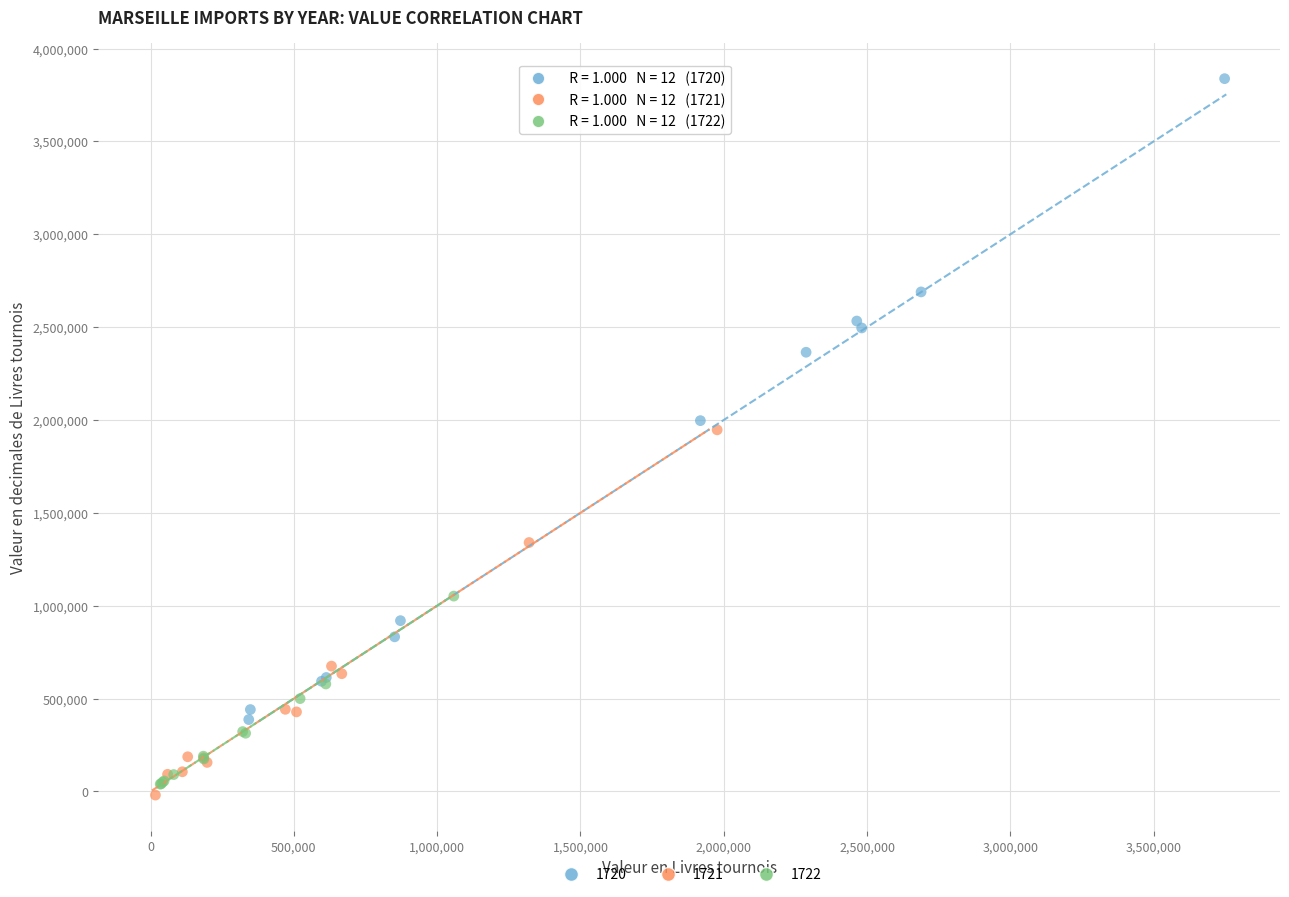

What are all the series names shown in the legend?

1720, 1721, 1722